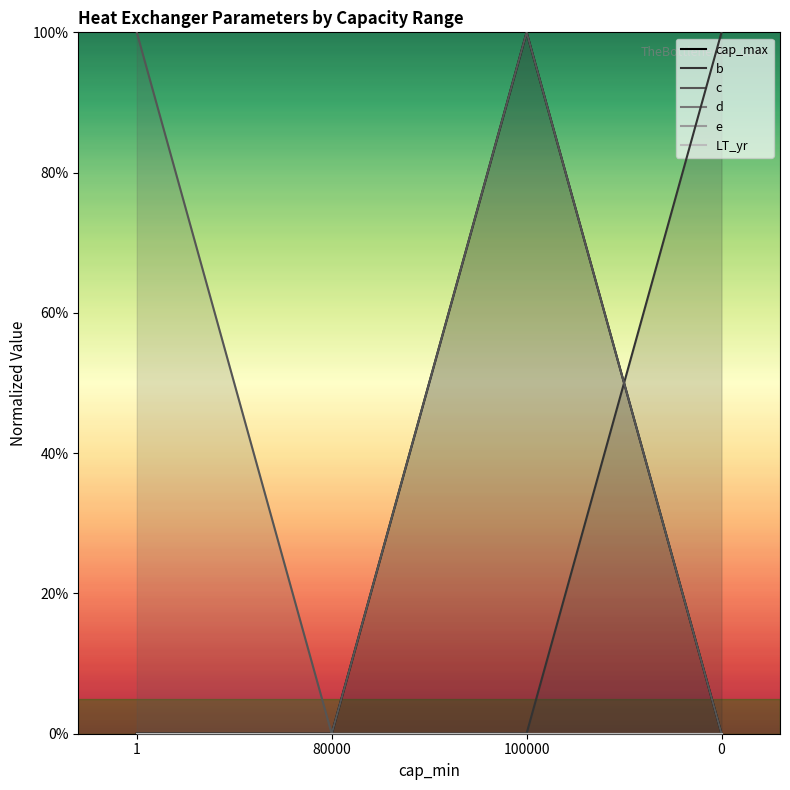

Which series has the largest total across all categories?

c